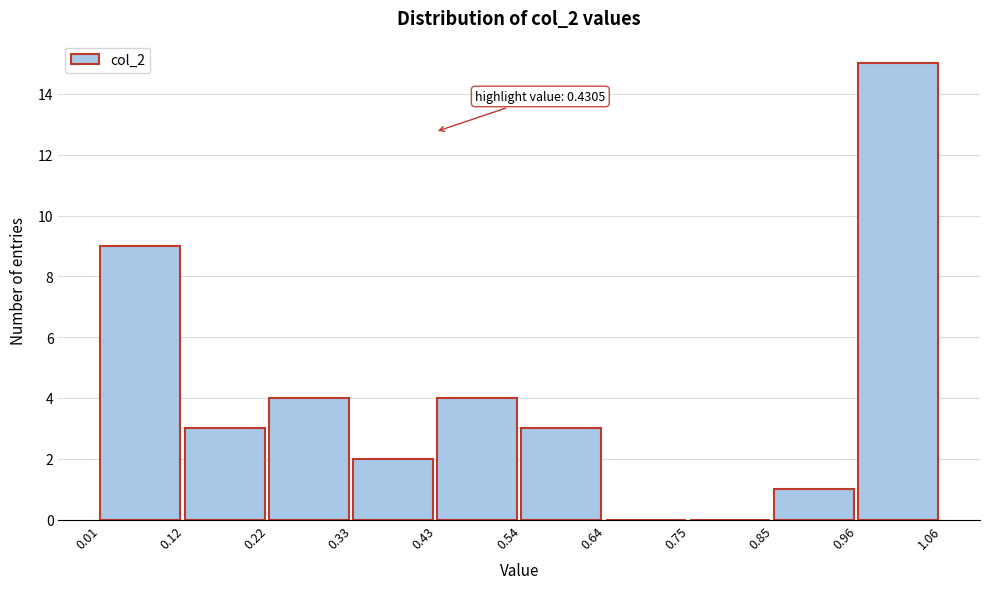

Over which range of the x-axis is the bar tallest?

0.96 to 1.06